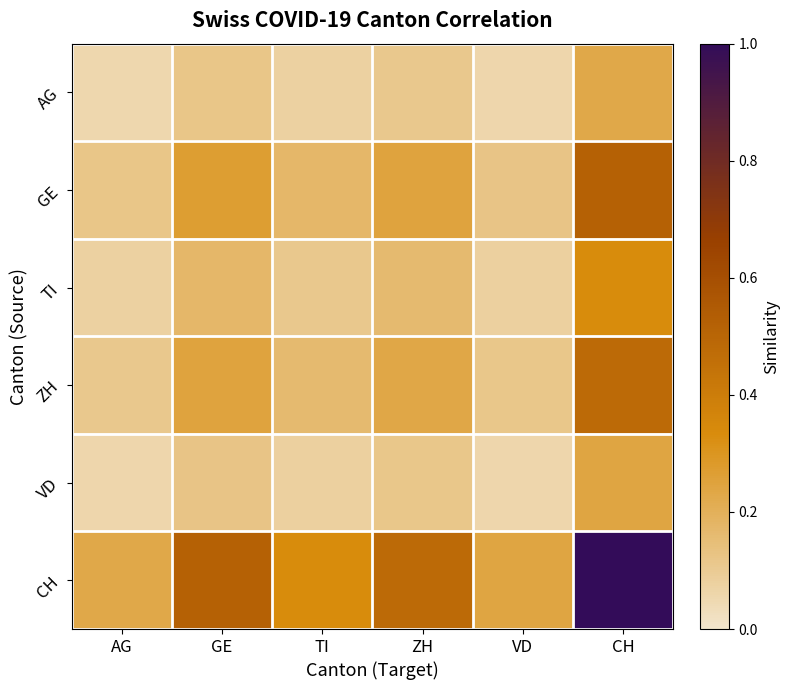

Reading left to right, what are all the values shown in this chart?

AG: AG=0.1	GE=0.1	TI=0.1	ZH=0.1	VD=0.1	CH=0.2
GE: AG=0.1	GE=0.3	TI=0.2	ZH=0.2	VD=0.1	CH=0.5
TI: AG=0.1	GE=0.2	TI=0.1	ZH=0.2	VD=0.1	CH=0.3
ZH: AG=0.1	GE=0.2	TI=0.2	ZH=0.2	VD=0.1	CH=0.5
VD: AG=0.1	GE=0.1	TI=0.1	ZH=0.1	VD=0.1	CH=0.2
CH: AG=0.2	GE=0.5	TI=0.3	ZH=0.5	VD=0.2	CH=1.0